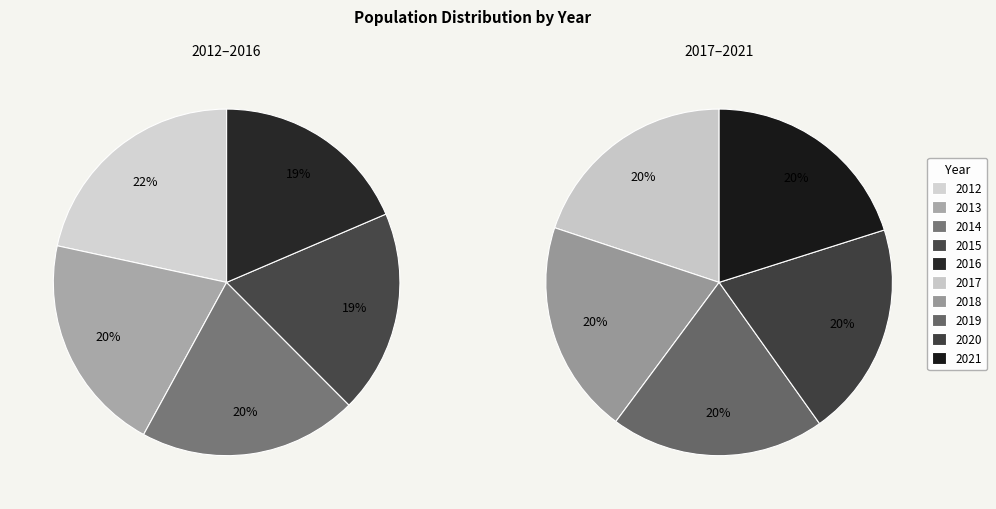

How many slices are in this pie chart?

10